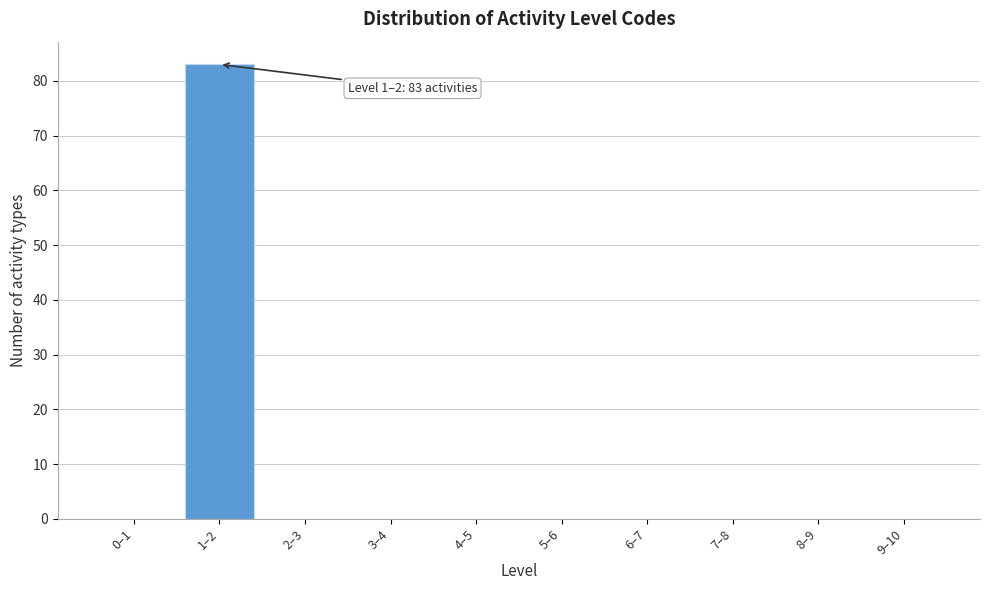

True or false: the data shows 83 at 1–2.

True